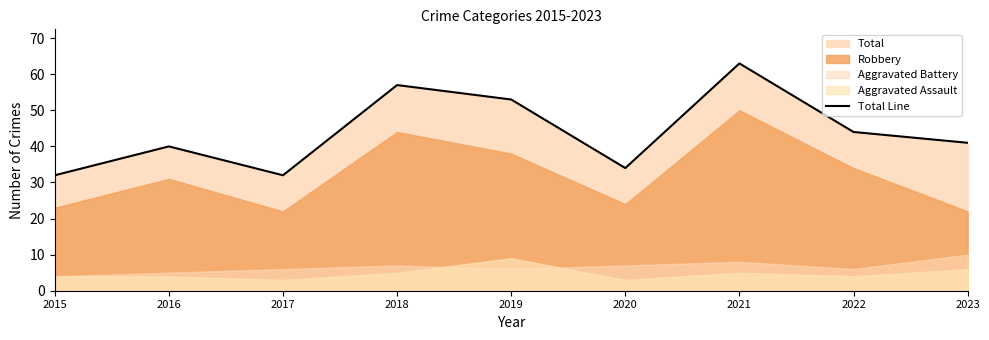

Between 2021 and 2023, which is larger?

2021